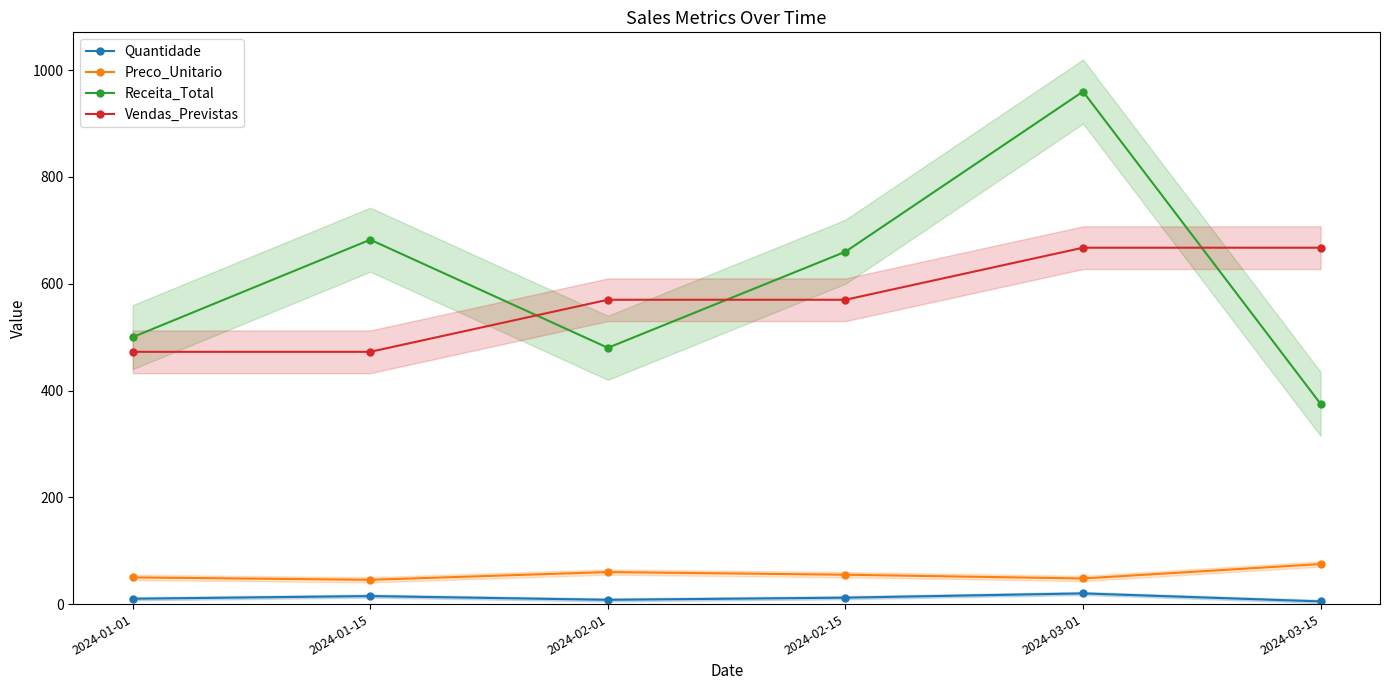

Which series has the largest total across all categories?

Receita_Total